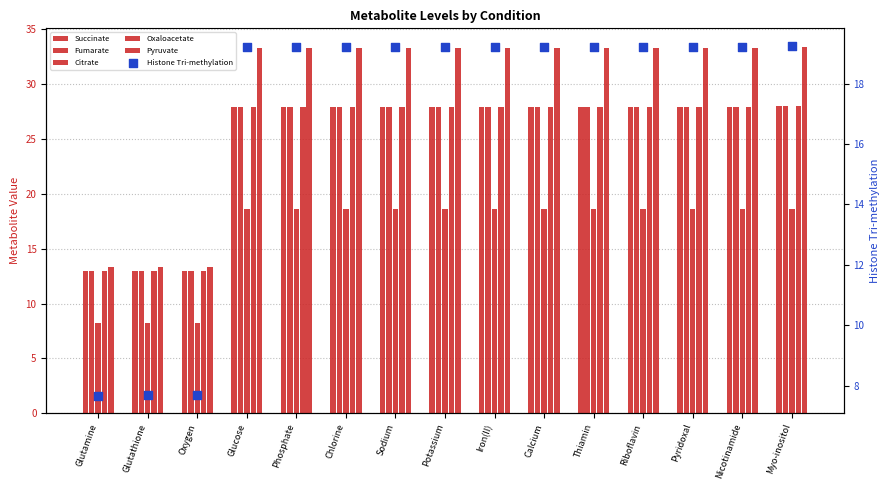

What is the total value across all series at Calcium?

154.9